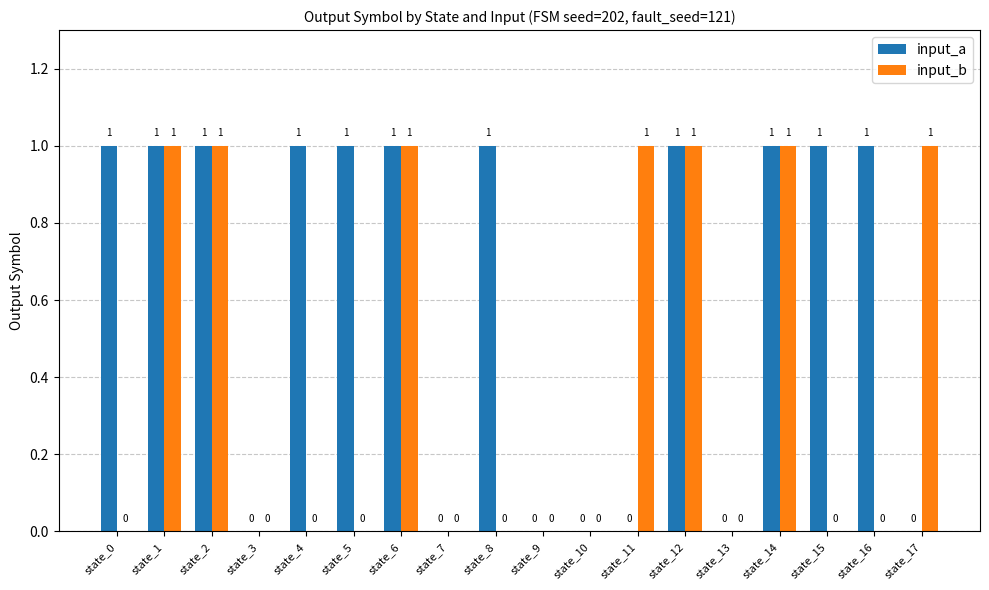

Reading right to left, what are all the values shown in this chart?

input_a: 0	1	1	1	0	1	0	0	0	1	0	1	1	1	0	1	1	1
input_b: 1	0	0	1	0	1	1	0	0	0	0	1	0	0	0	1	1	0